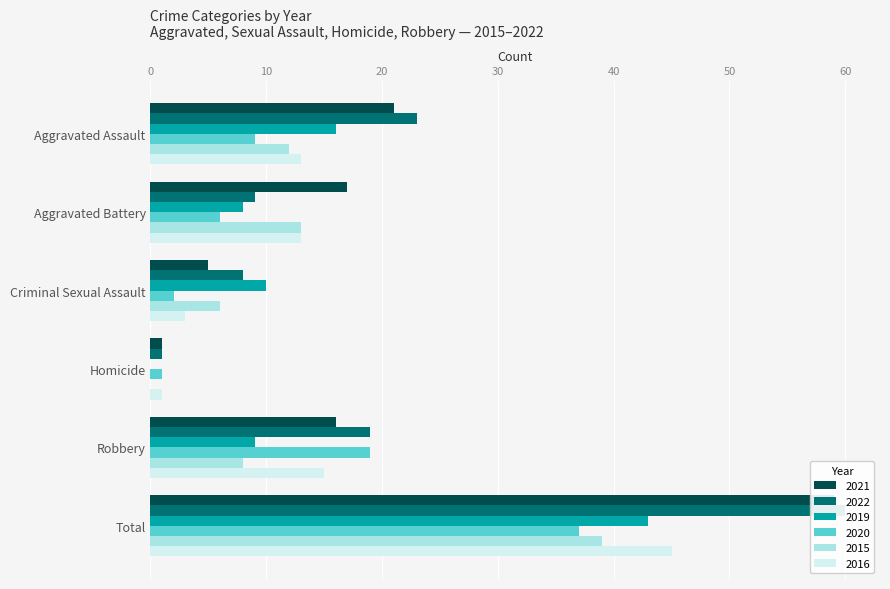

Read the 2016 value at Robbery.

15